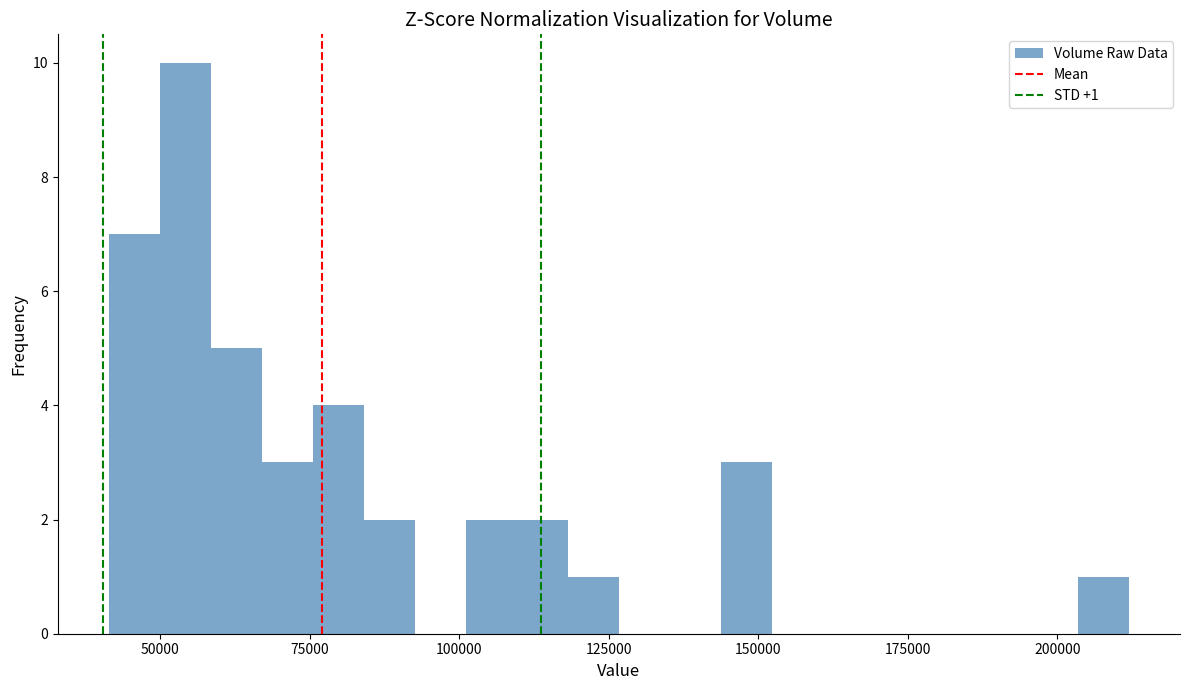

Read against the x-axis, roughly where is the centre of the tallest bar?

55000